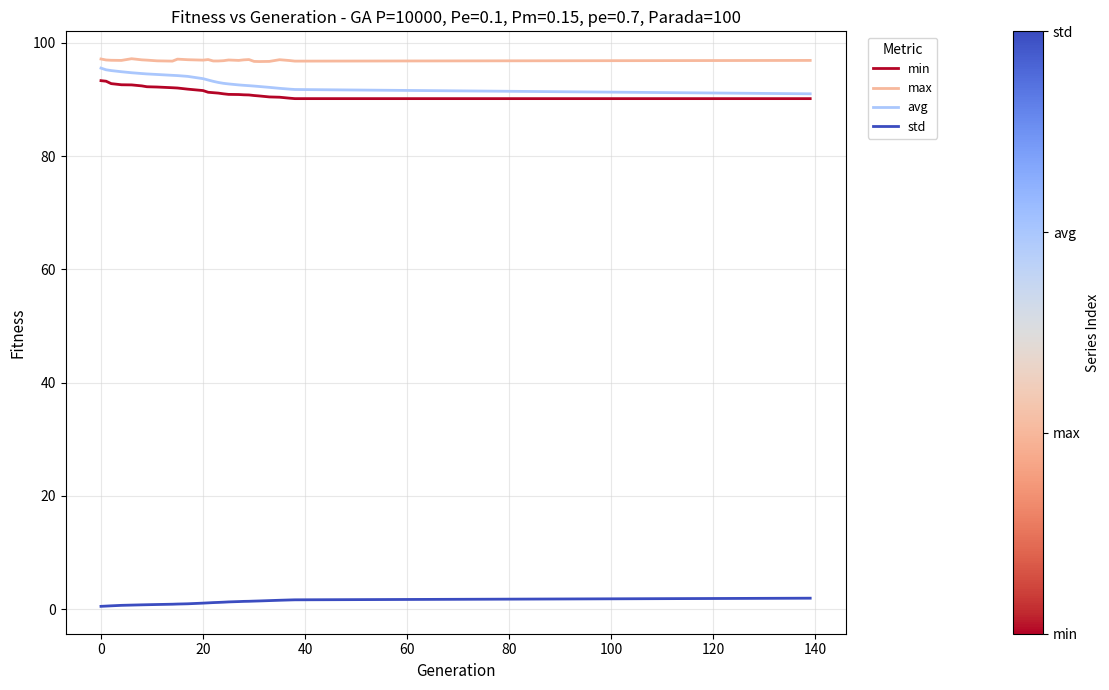

True or false: max and min intersect in this chart.

False